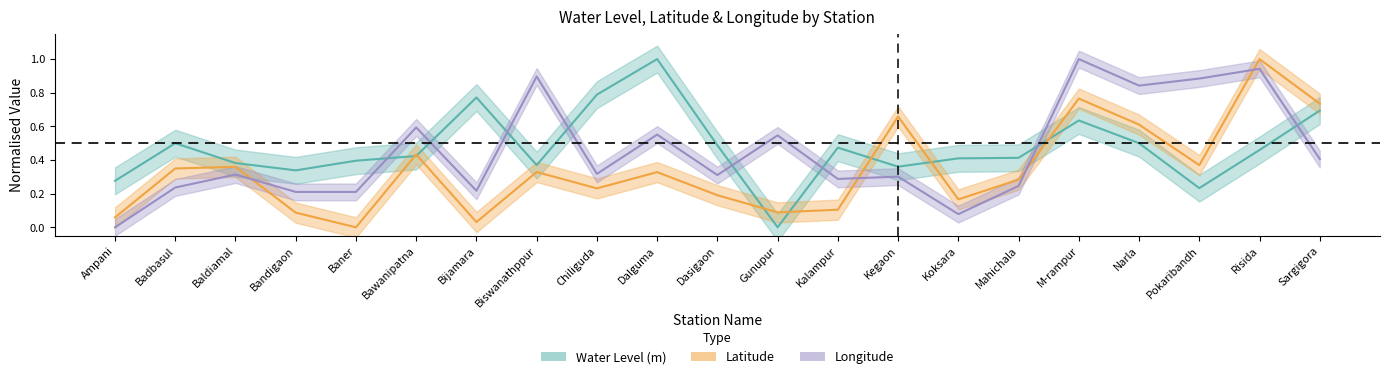

At which category is the sum across all series the highest?

Risida